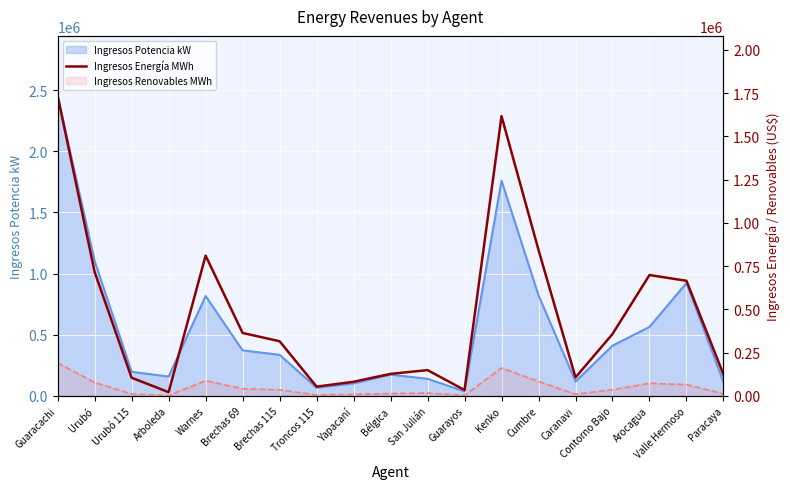

What is the minimum value shown in the chart?

22059.5